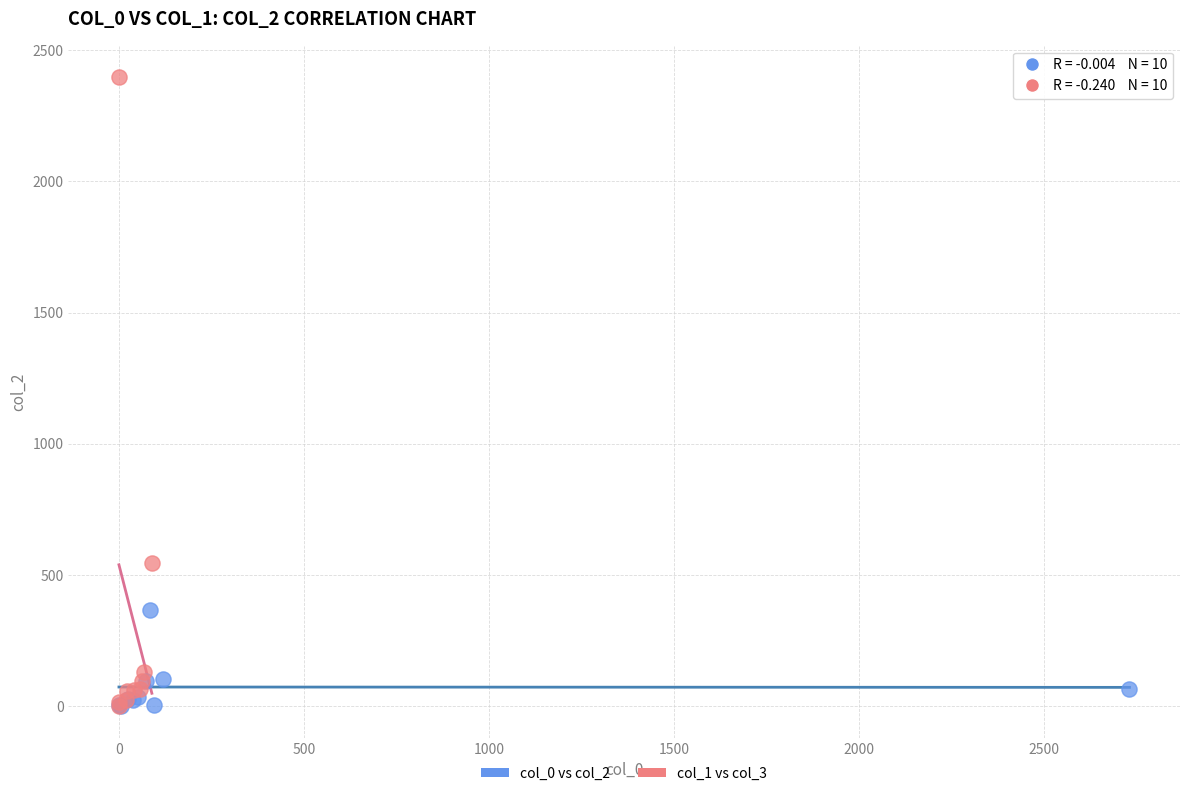

What are all the series names shown in the legend?

col_0 vs col_2, col_1 vs col_3